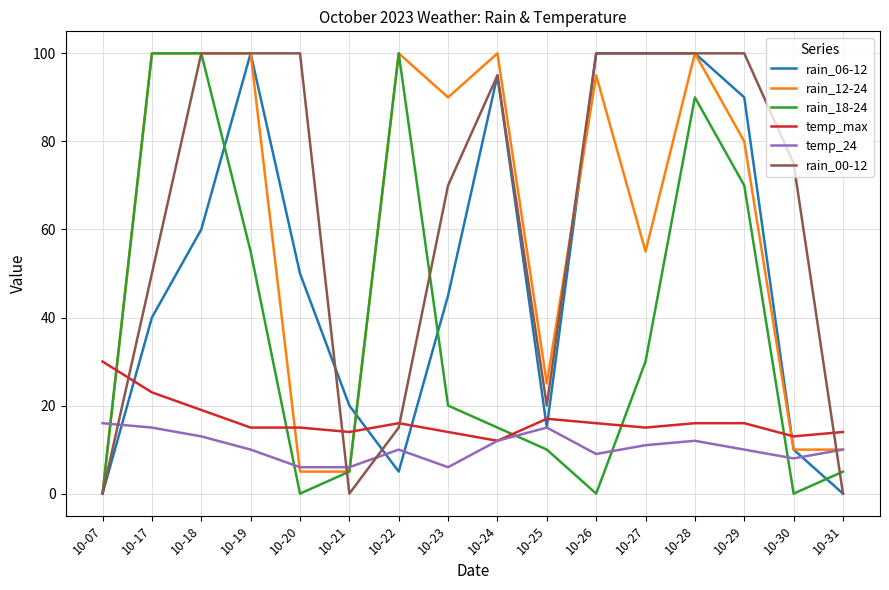

How many times do rain_12-24 and temp_max cross each other?

4